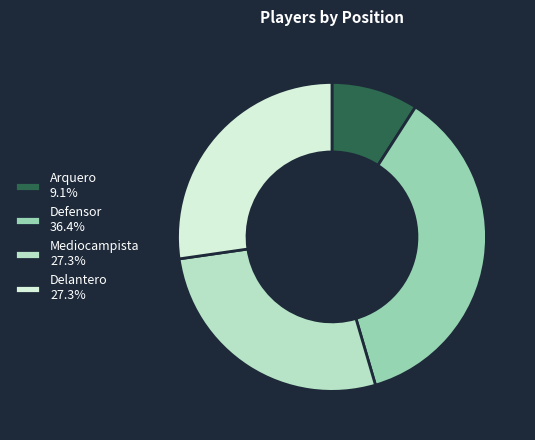

Do Delantero 27.3% and Defensor 36.4% together represent more than half of the pie?

Yes